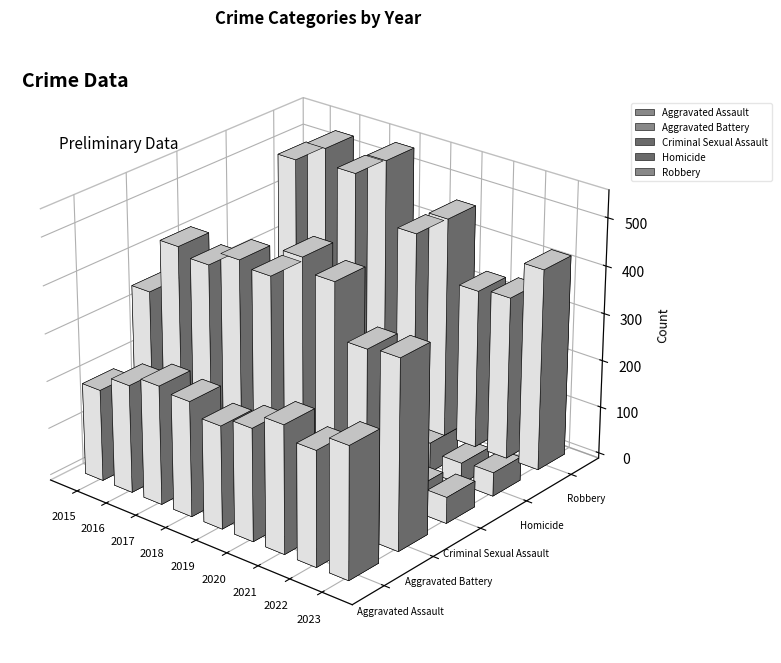

What are all the series names shown in the legend?

Aggravated Assault, Aggravated Battery, Criminal Sexual Assault, Homicide, Robbery